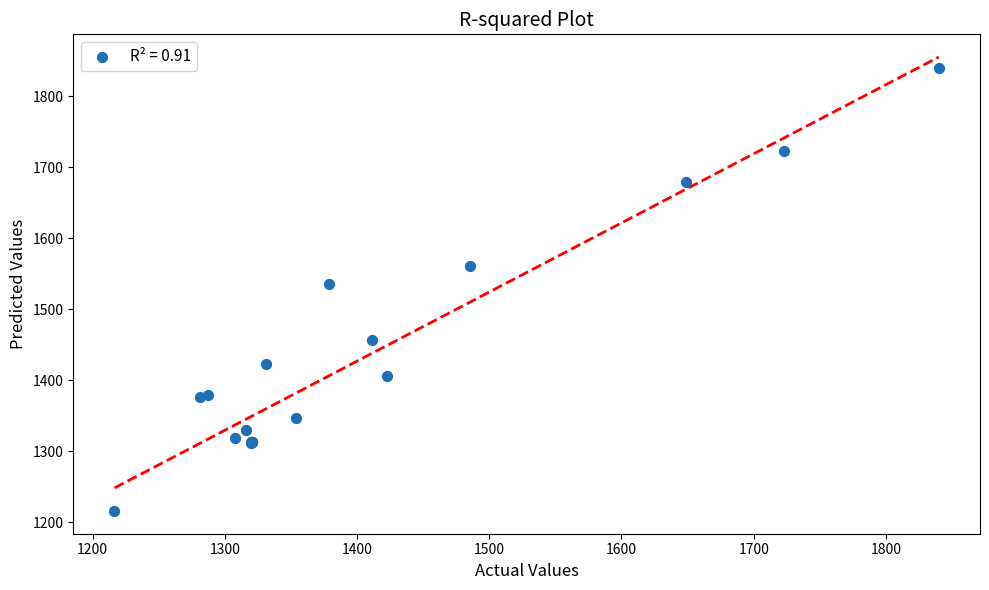

What Y value in the scatter plot is closest to 1527?

1535.0